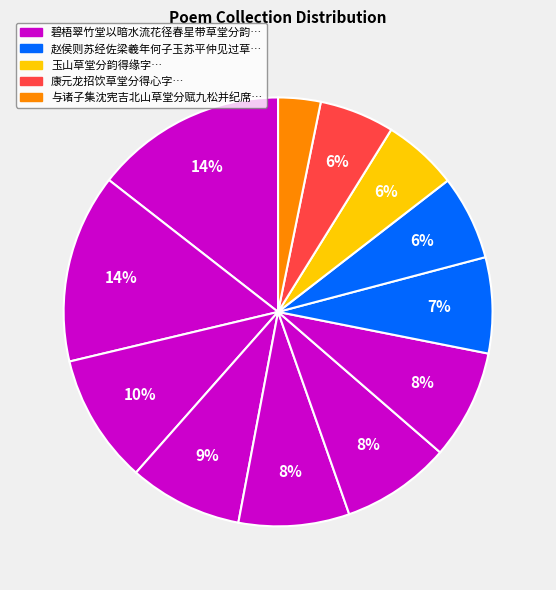

Count the number of slices in the pie.

12